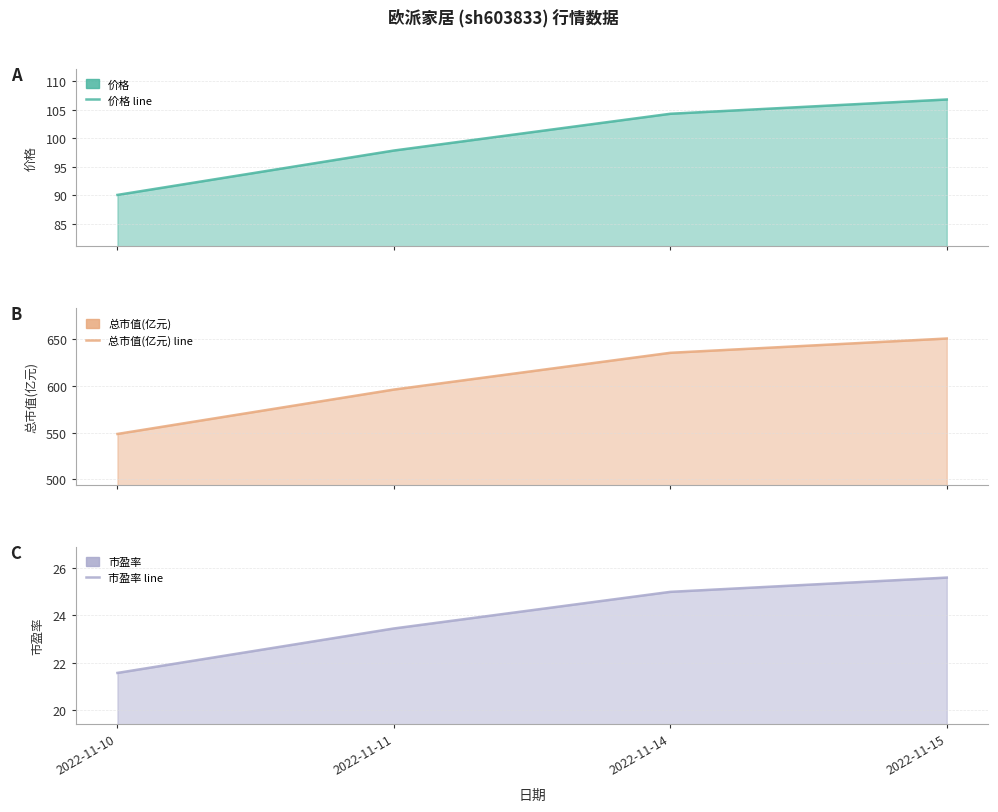

The value of 价格 line at 2022-11-14 is 57.8. True or false?

False